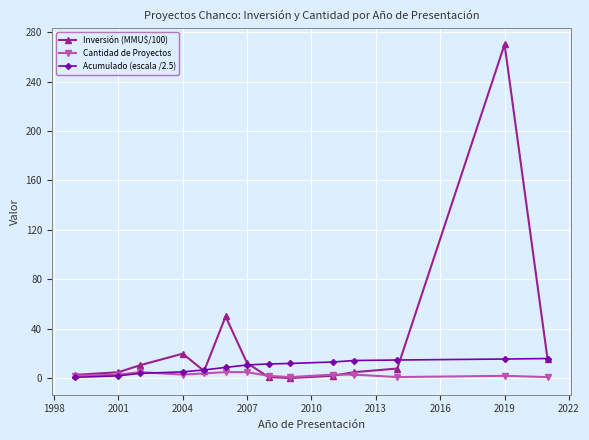

What is the value of the Inversión (MMU$/100) point at the 3rd from the left?

10.5